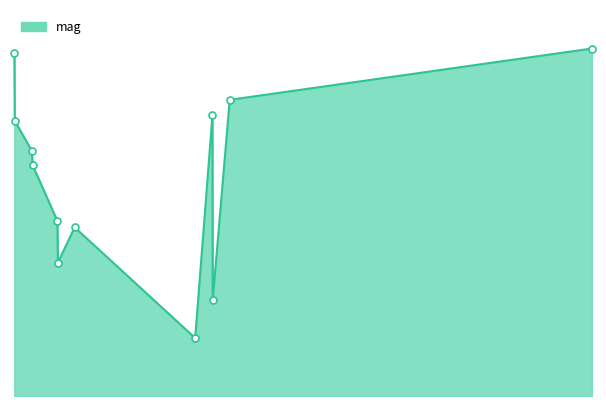

Does the chart have visible grid lines?

No